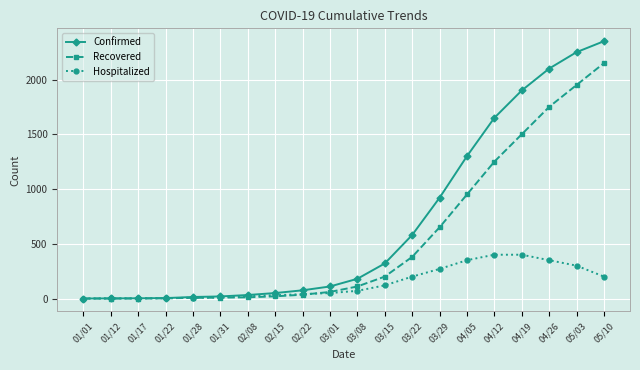

What are all the series names shown in the legend?

Confirmed, Recovered, Hospitalized